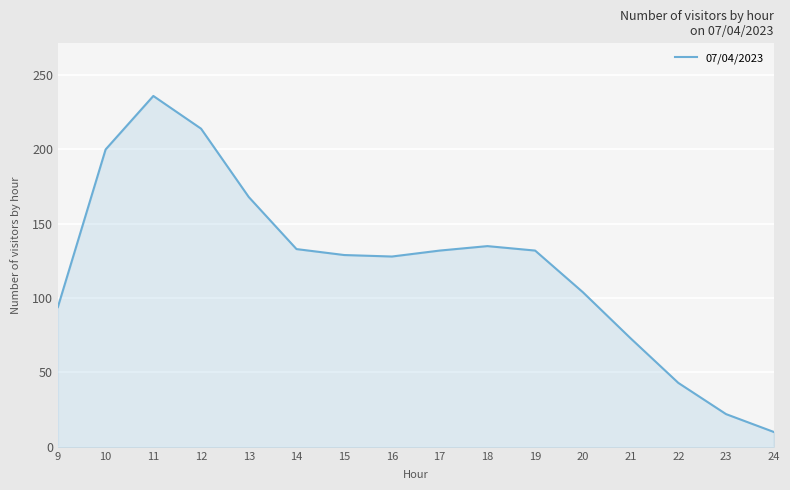

What is the difference between the maximum and minimum values?

226